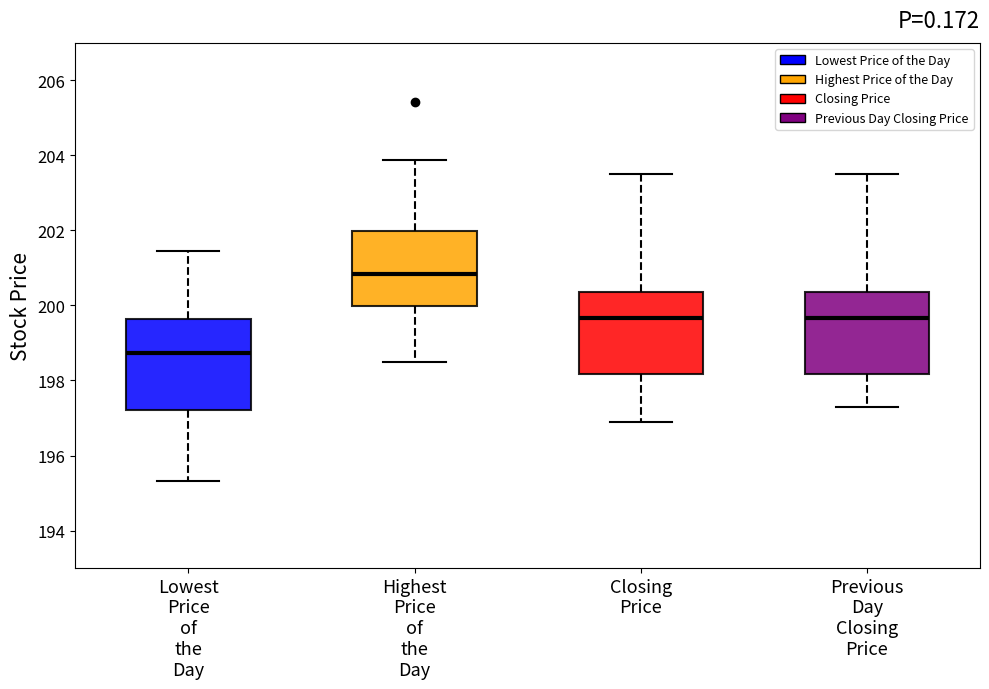

Where does the median line of the box for Closing Price sit on the y-axis? The values are not printed on the chart, so give them approximately, as read against the axis.

199.6